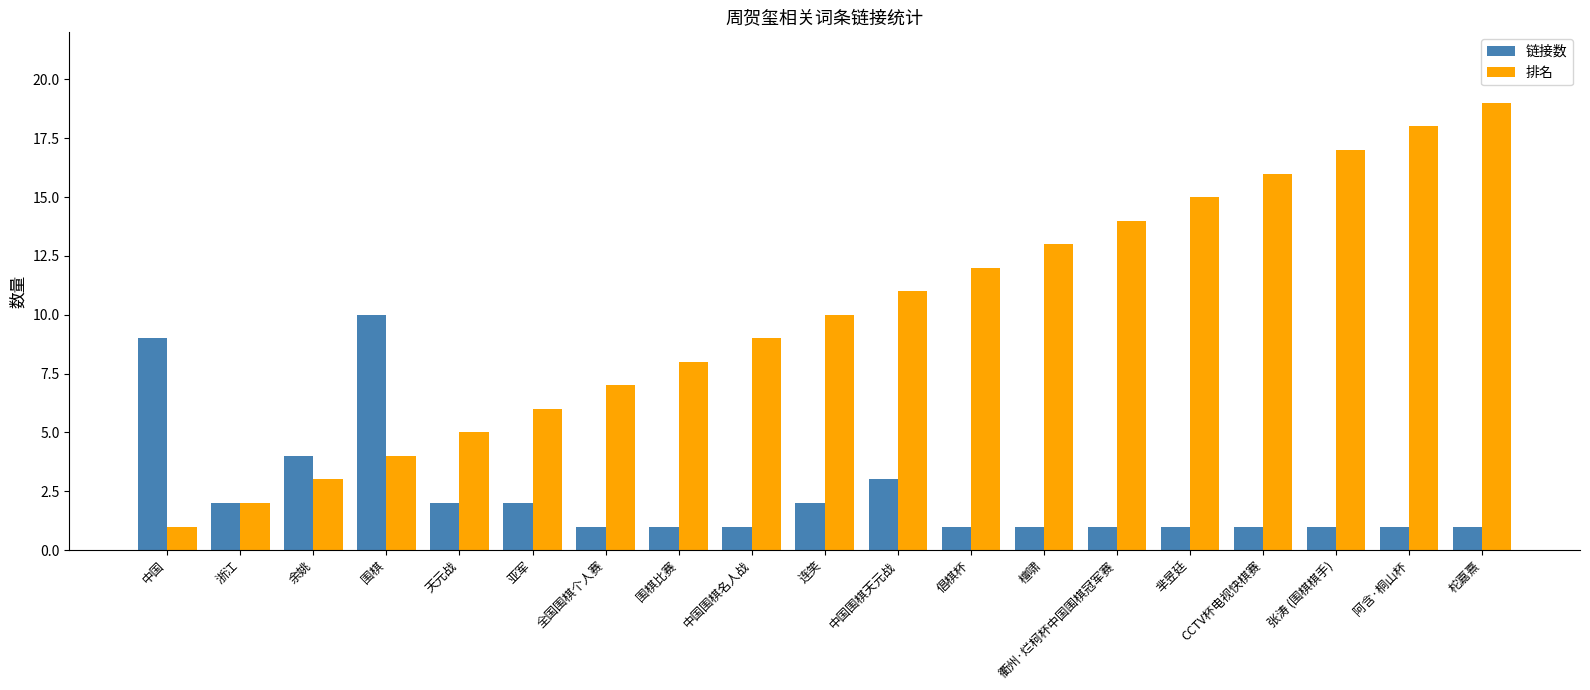

Is it true that 链接数 equals 1 at 亚军?

False